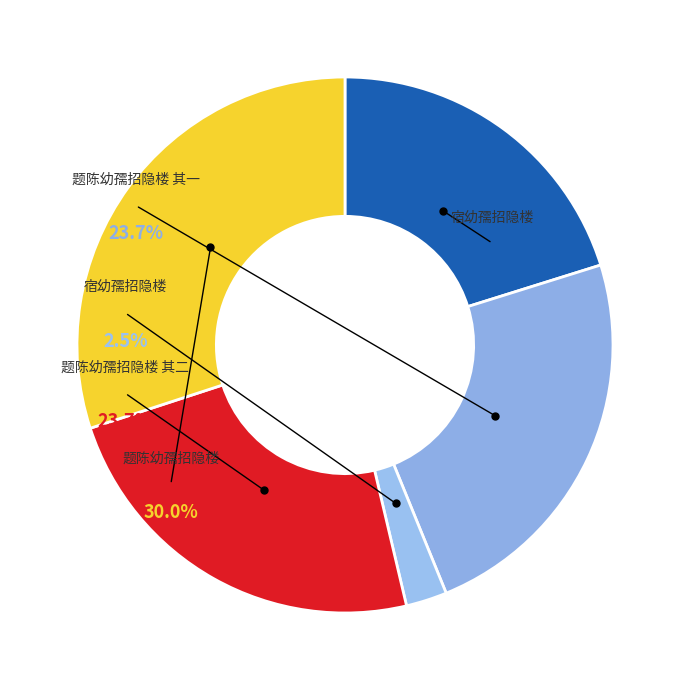

To the nearest percent, what is the difference between the largest and smallest slice percentages?

28%